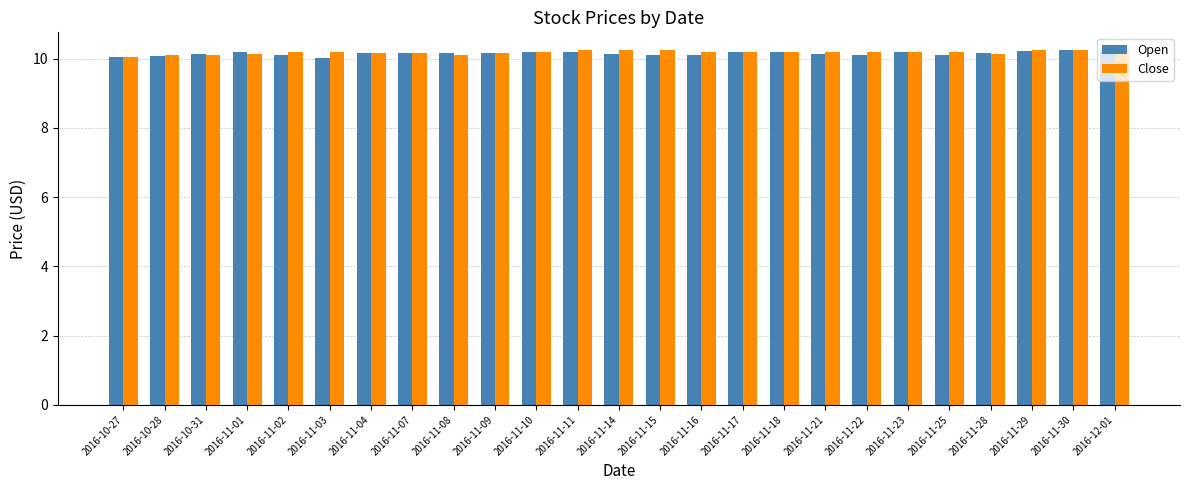

The value of Open at 2016-11-09 is 10.2. True or false?

True